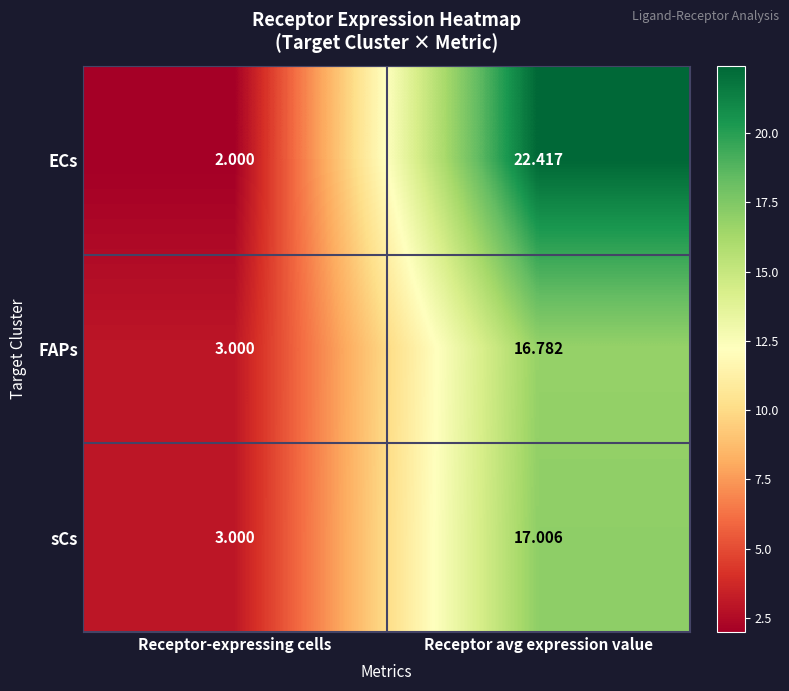

Rank the series at Receptor avg expression value from highest to lowest value.

ECs, sCs, FAPs